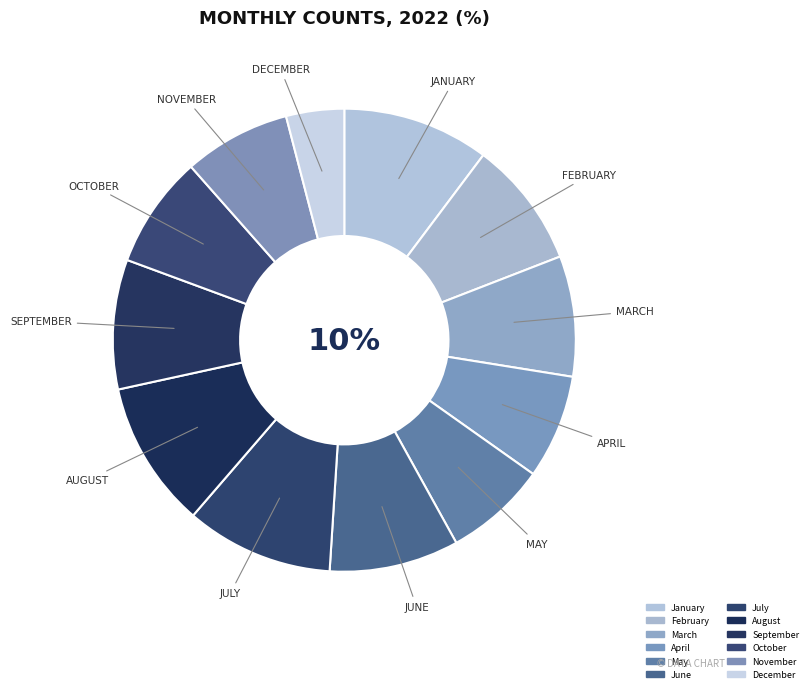

To the nearest percent, what is the combined percentage of April and October?

15%